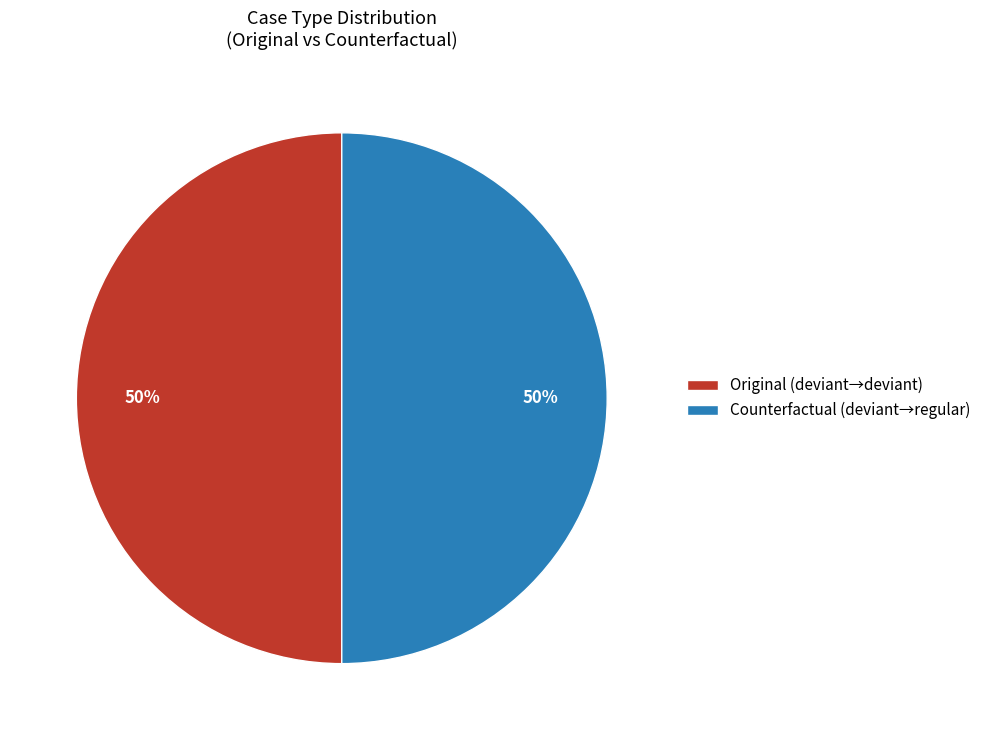

Is the sum of Counterfactual (deviant→regular) and Original (deviant→deviant) greater than half?

Yes